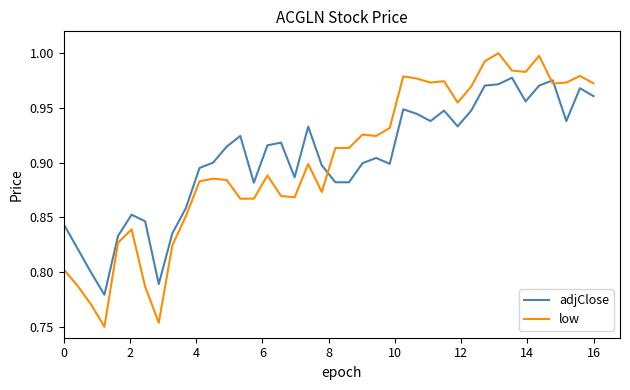

Which series has the largest range (max minus min)?

low